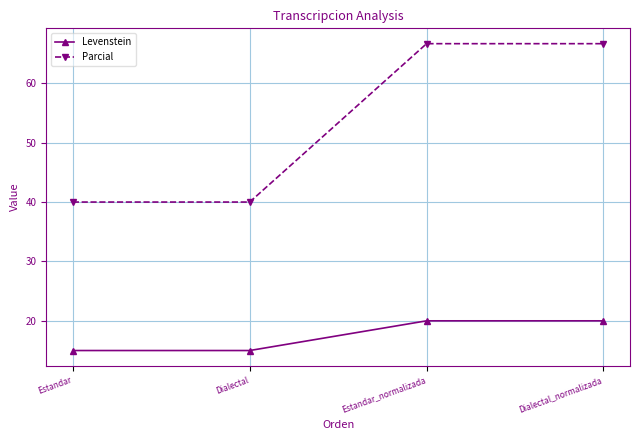

Reading left to right, transcribe all the data shown in this chart.

Levenstein: Estandar=15.0	Dialectal=15.0	Estandar_normalizada=20.0	Dialectal_normalizada=20.0
Parcial: Estandar=40.0	Dialectal=40.0	Estandar_normalizada=66.7	Dialectal_normalizada=66.7